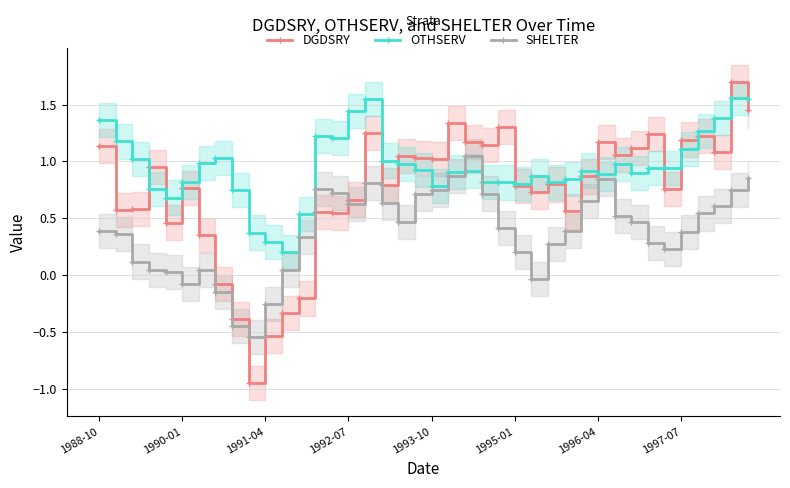

After their last crossing, which series has the higher values: DGDSRY or SHELTER?

DGDSRY